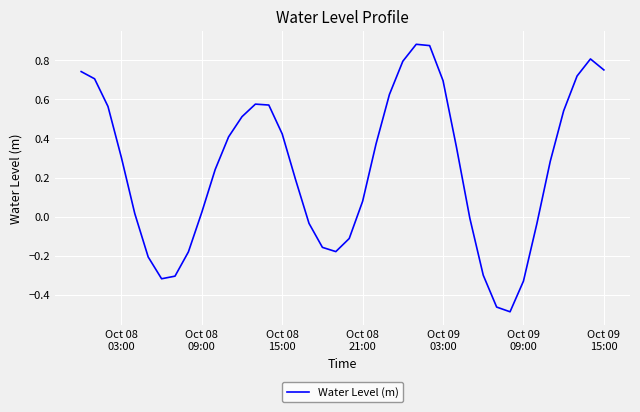

How many lines are shown in the chart?

1